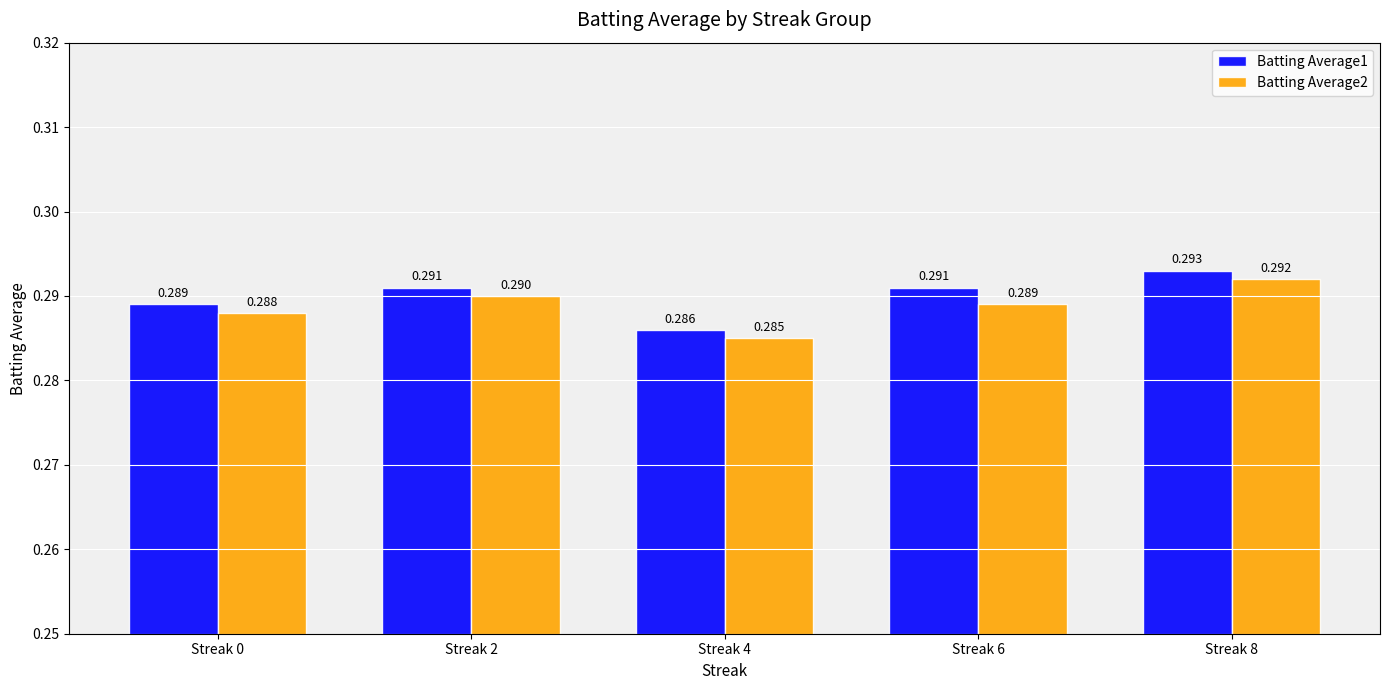

How many Batting Average2 values are between 0 and 1?

5